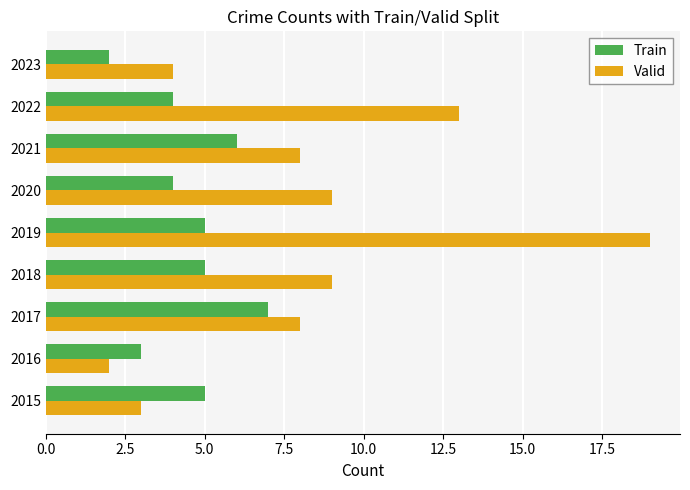

At which category does the chart reach its peak across all series?

2019